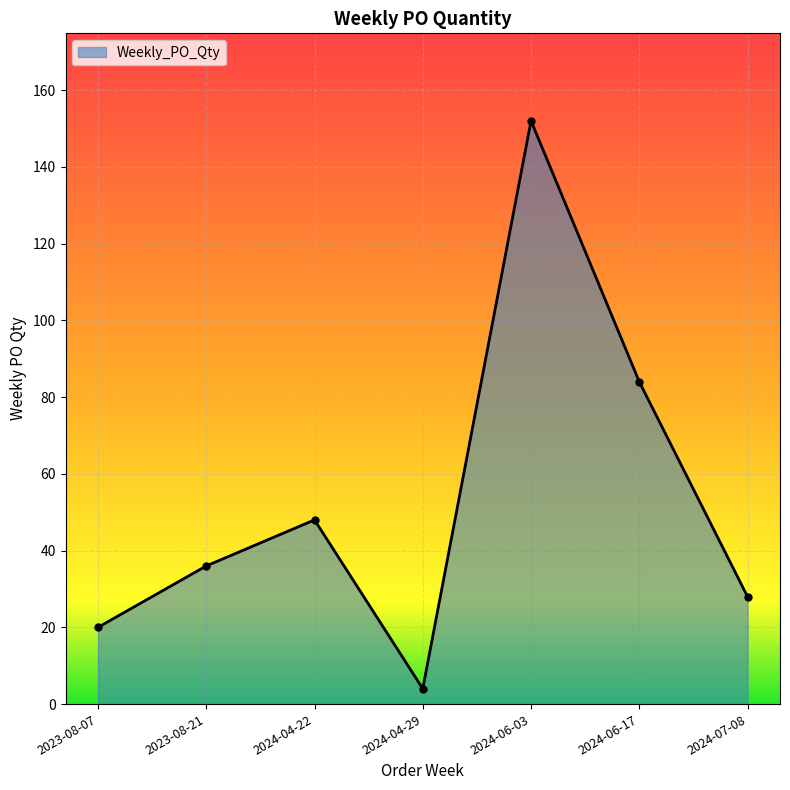

What is the change in value from 2023-08-21 to 2024-04-22?

+12